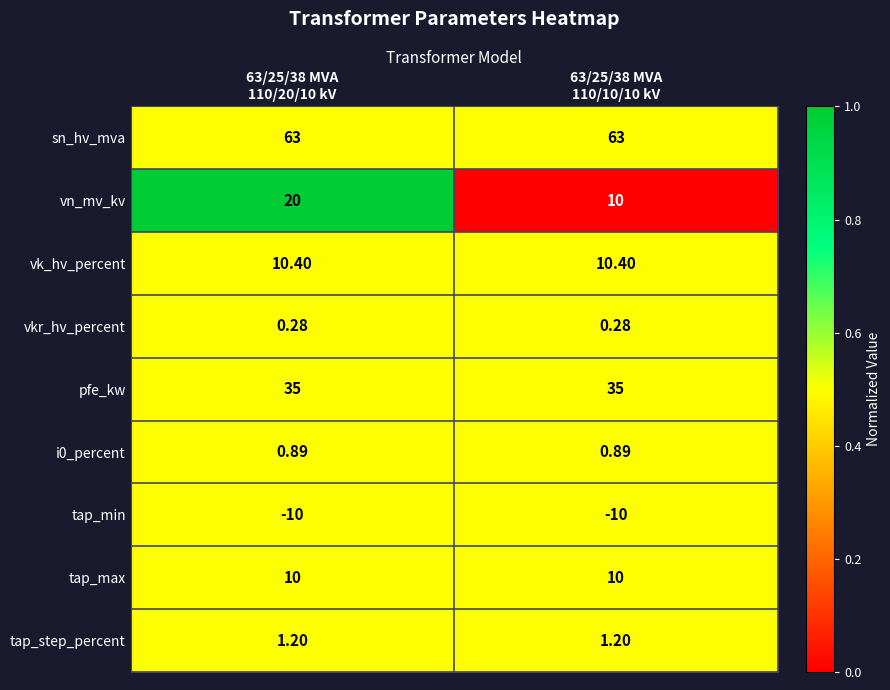

List the series in order of their peak value, lowest first.

tap_min, vkr_hv_percent, i0_percent, tap_step_percent, tap_max, vk_hv_percent, vn_mv_kv, pfe_kw, sn_hv_mva